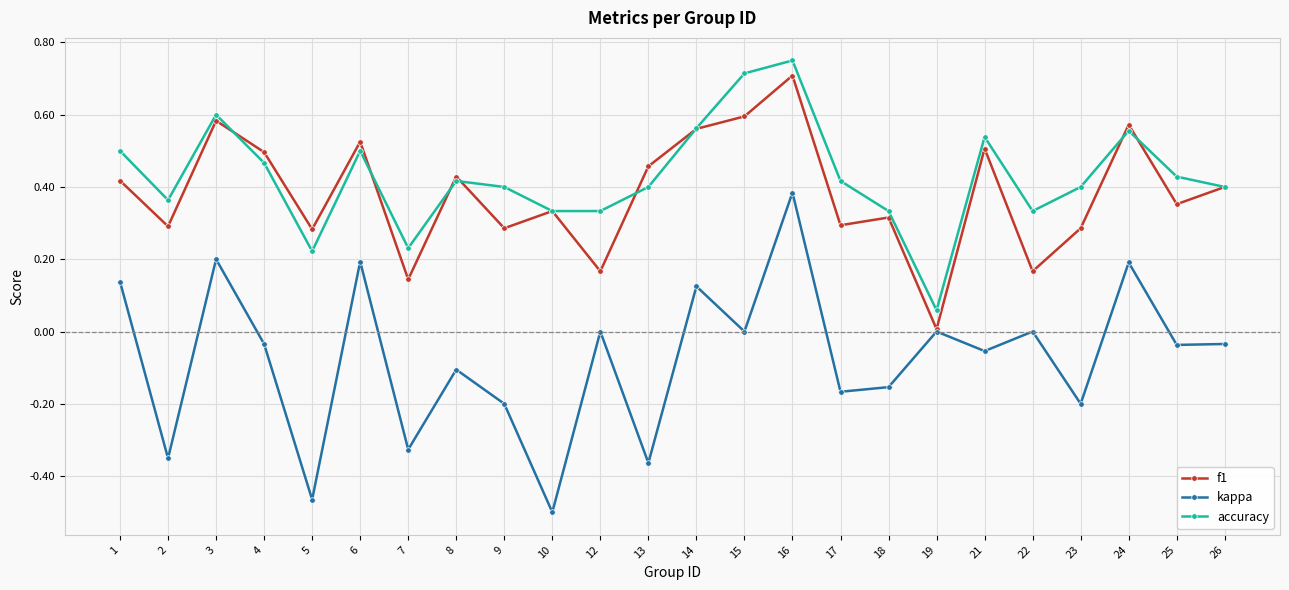

The value of accuracy at 3 is 0.6. True or false?

True